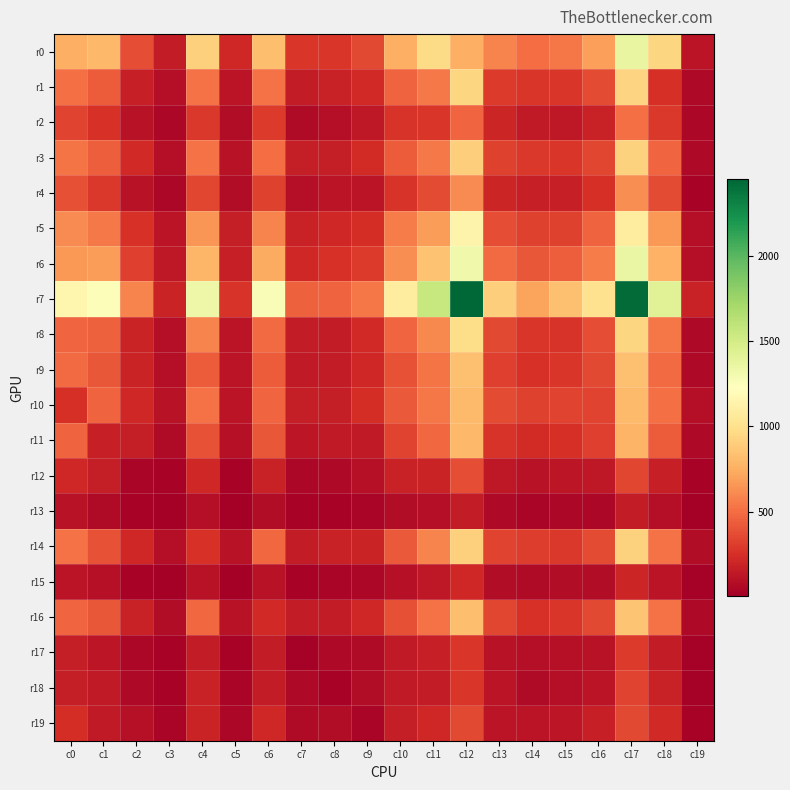

Reading right to left, extract all data points from this chart.

r0: c19=112	c18=940	c17=1366	c16=691	c15=535	c14=502	c13=581	c12=759	c11=969	c10=757	c9=357	c8=282	c7=278	c6=824	c5=209	c4=913	c3=150	c2=370	c1=798	c0=759
r1: c19=63	c18=249	c17=929	c16=361	c15=274	c14=277	c13=301	c12=940	c11=549	c10=458	c9=223	c8=181	c7=153	c6=522	c5=119	c4=519	c3=90	c2=177	c1=436	c0=507
r2: c19=45	c18=286	c17=509	c16=183	c15=137	c14=143	c13=199	c12=472	c11=283	c10=272	c9=136	c8=84	c7=69	c6=295	c5=74	c4=286	c3=53	c2=111	c1=255	c0=338
r3: c19=55	c18=467	c17=918	c16=346	c15=283	c14=285	c13=330	c12=901	c11=542	c10=431	c9=227	c8=168	c7=165	c6=496	c5=107	c4=517	c3=86	c2=220	c1=437	c0=525
r4: c19=29	c18=361	c17=621	c16=248	c15=174	c14=176	c13=203	c12=616	c11=361	c10=265	c9=119	c8=118	c7=90	c6=325	c5=73	c4=343	c3=53	c2=105	c1=288	c0=379
r5: c19=88	c18=661	c17=1079	c16=463	c15=328	c14=322	c13=375	c12=1137	c11=682	c10=555	c9=242	c8=207	c7=183	c6=582	c5=168	c4=650	c3=115	c2=256	c1=549	c0=613
r6: c19=91	c18=762	c17=1360	c16=556	c15=437	c14=417	c13=493	c12=1318	c11=846	c10=627	c9=297	c8=256	c7=215	c6=737	c5=174	c4=785	c3=133	c2=318	c1=676	c0=656
r7: c19=179	c18=1424	c17=2431	c16=1009	c15=829	c14=709	c13=903	c12=2453	c11=1556	c10=1081	c9=532	c8=464	c7=454	c6=1260	c5=266	c4=1340	c3=196	c2=586	c1=1249	c0=1158
r8: c19=59	c18=538	c17=941	c16=377	c15=272	c14=279	c13=353	c12=972	c11=599	c10=473	c9=224	c8=153	c7=158	c6=486	c5=113	c4=580	c3=84	c2=188	c1=449	c0=467
r9: c19=58	c18=485	c17=833	c16=353	c15=275	c14=260	c13=316	c12=836	c11=531	c10=392	c9=209	c8=157	c7=144	c6=434	c5=115	c4=436	c3=84	c2=196	c1=416	c0=491
r10: c19=83	c18=507	c17=800	c16=333	c15=339	c14=322	c13=369	c12=806	c11=537	c10=420	c9=239	c8=164	c7=166	c6=472	c5=116	c4=515	c3=105	c2=215	c1=464	c0=247
r11: c19=62	c18=436	c17=778	c16=316	c15=247	c14=234	c13=273	c12=798	c11=483	c10=336	c9=148	c8=145	c7=121	c6=414	c5=96	c4=397	c3=68	c2=159	c1=173	c0=464
r12: c19=27	c18=177	c17=349	c16=135	c15=124	c14=111	c13=139	c12=370	c11=195	c10=184	c9=93	c8=63	c7=52	c6=180	c5=33	c4=215	c3=28	c2=39	c1=159	c0=215
r13: c19=15	c18=90	c17=155	c16=53	c15=53	c14=41	c13=63	c12=150	c11=92	c10=76	c9=38	c8=27	c7=27	c6=79	c5=14	c4=88	c3=6	c2=28	c1=68	c0=105
r14: c19=77	c18=519	c17=919	c16=362	c15=287	c14=308	c13=333	c12=913	c11=585	c10=426	c9=197	c8=180	c7=155	c6=480	c5=110	c4=255	c3=88	c2=215	c1=397	c0=515
r15: c19=17	c18=119	c17=204	c16=77	c15=76	c14=64	c13=75	c12=209	c11=134	c10=97	c9=48	c8=42	c7=33	c6=111	c5=13	c4=110	c3=14	c2=33	c1=96	c0=116
r16: c19=56	c18=522	c17=855	c16=353	c15=281	c14=260	c13=345	c12=824	c11=518	c10=383	c9=207	c8=158	c7=152	c6=224	c5=111	c4=480	c3=79	c2=180	c1=414	c0=472
r17: c19=22	c18=153	c17=295	c16=103	c15=98	c14=85	c13=111	c12=278	c11=171	c10=140	c9=64	c8=54	c7=18	c6=152	c5=33	c4=155	c3=27	c2=52	c1=121	c0=166
r18: c19=16	c18=181	c17=335	c16=117	c15=87	c14=71	c13=113	c12=282	c11=156	c10=145	c9=74	c8=27	c7=54	c6=158	c5=42	c4=180	c3=27	c2=63	c1=145	c0=164
r19: c19=27	c18=223	c17=353	c16=173	c15=121	c14=118	c13=120	c12=357	c11=215	c10=161	c9=35	c8=74	c7=64	c6=207	c5=48	c4=197	c3=38	c2=93	c1=148	c0=239